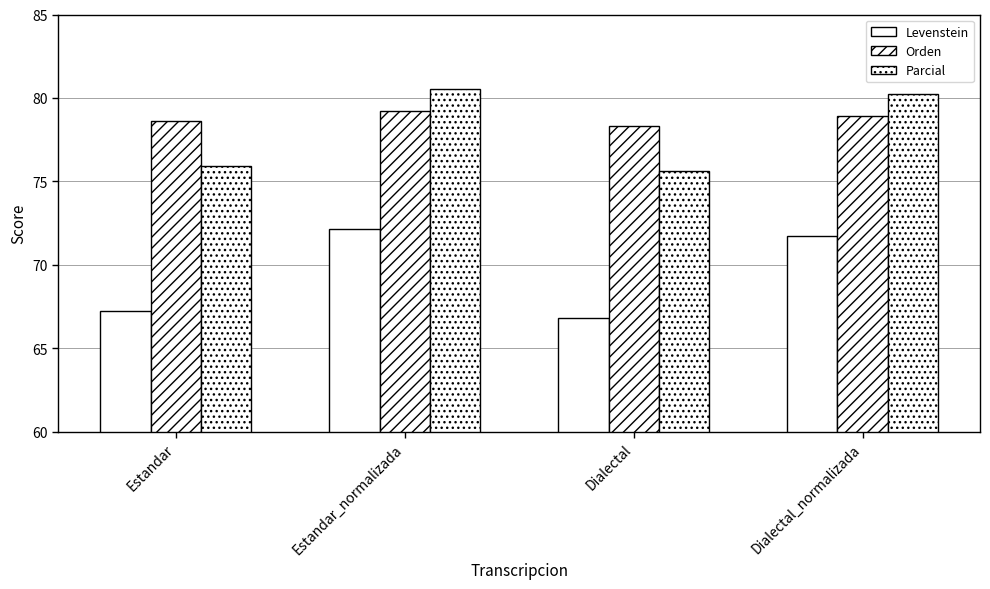

What is the difference between the highest and lowest values at Estandar?

11.4